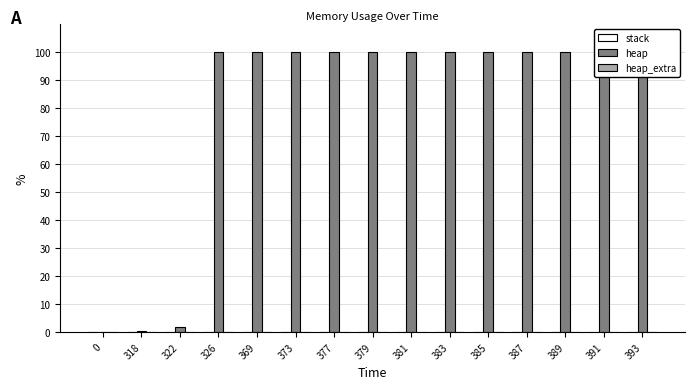

What is the sum of all heap values?

1201.8